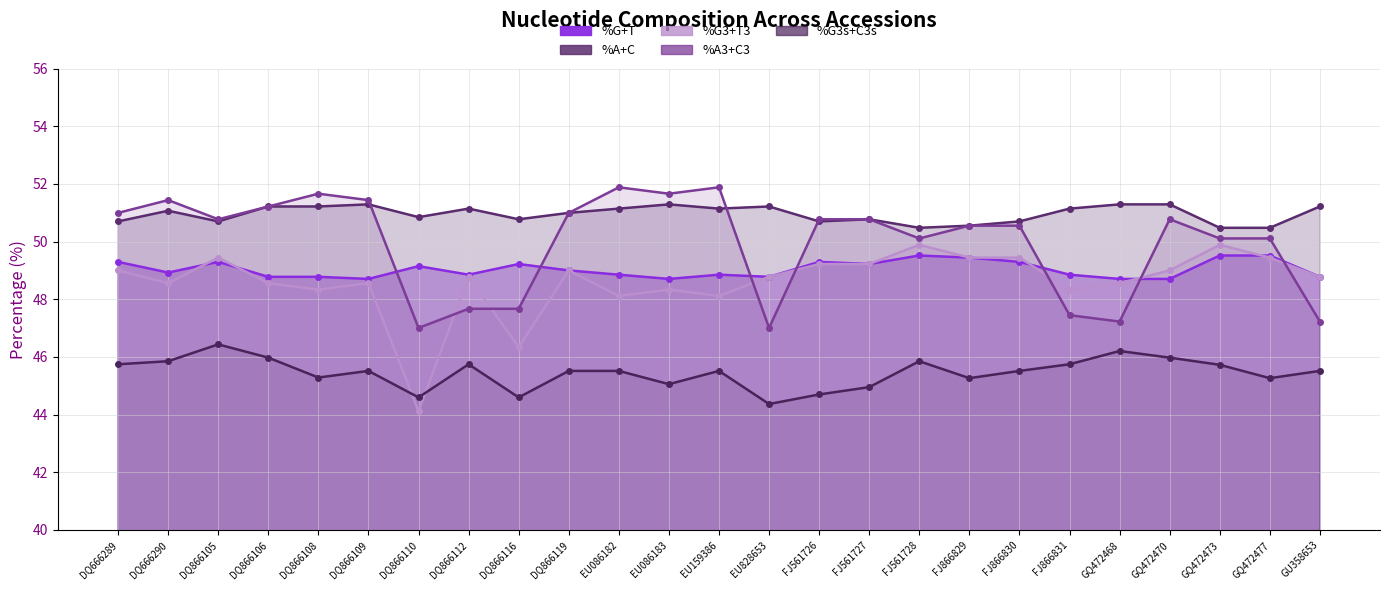

What is the total value across all series at EU828653?

240.2